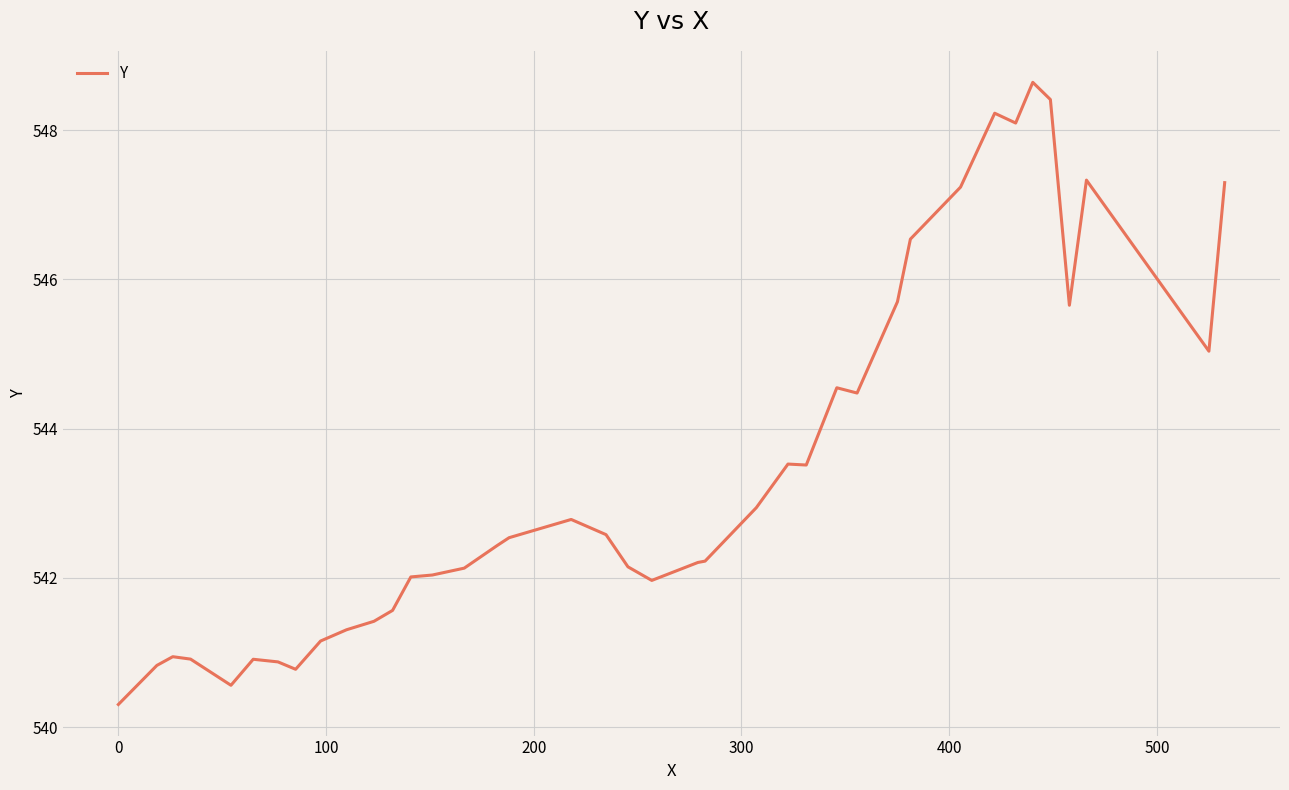

What is the minimum value shown in the chart?

540.3